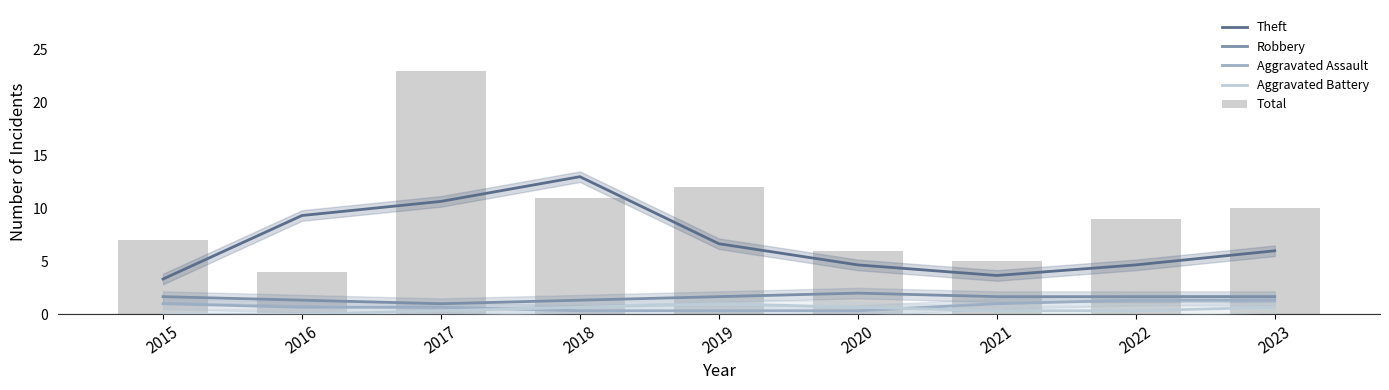

Count the Robbery values in the range 1 to 2.

9